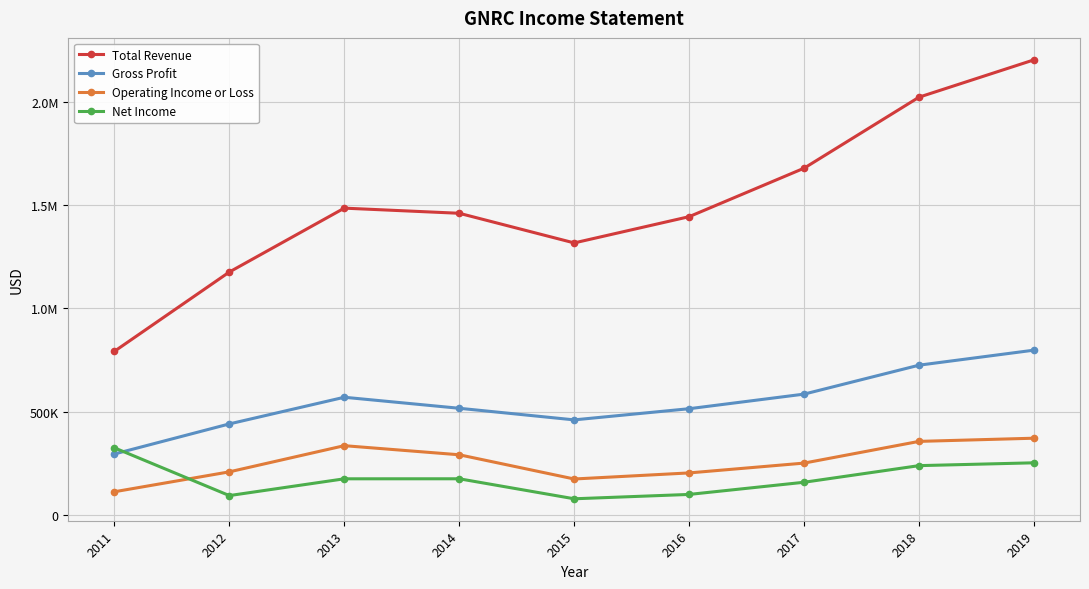

Which series has the largest total across all categories?

Total Revenue